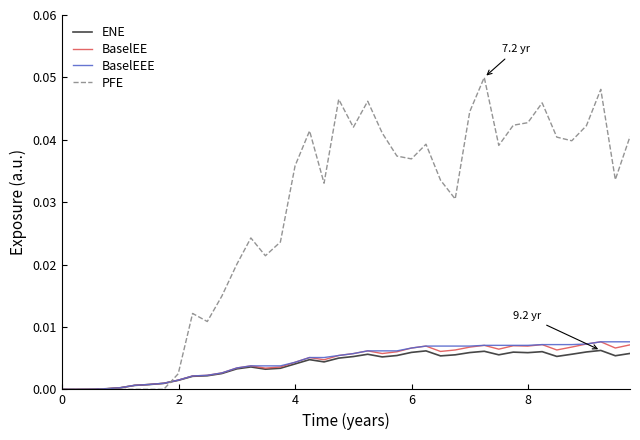

Which series has the largest range (max minus min)?

PFE